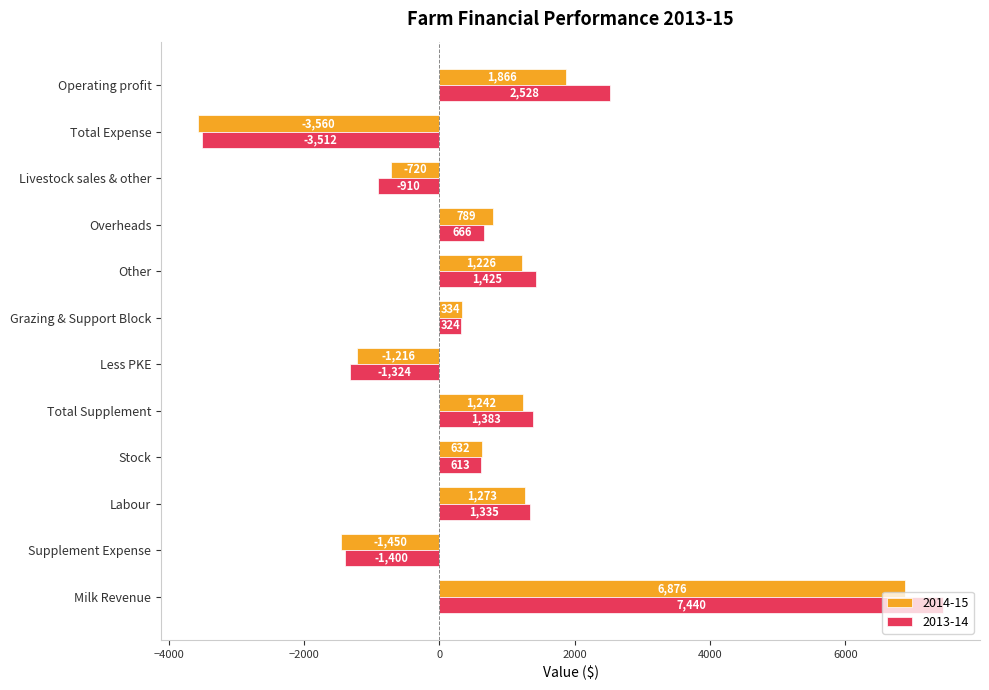

Rank the series by their maximum value, from highest to lowest.

2013-14, 2014-15